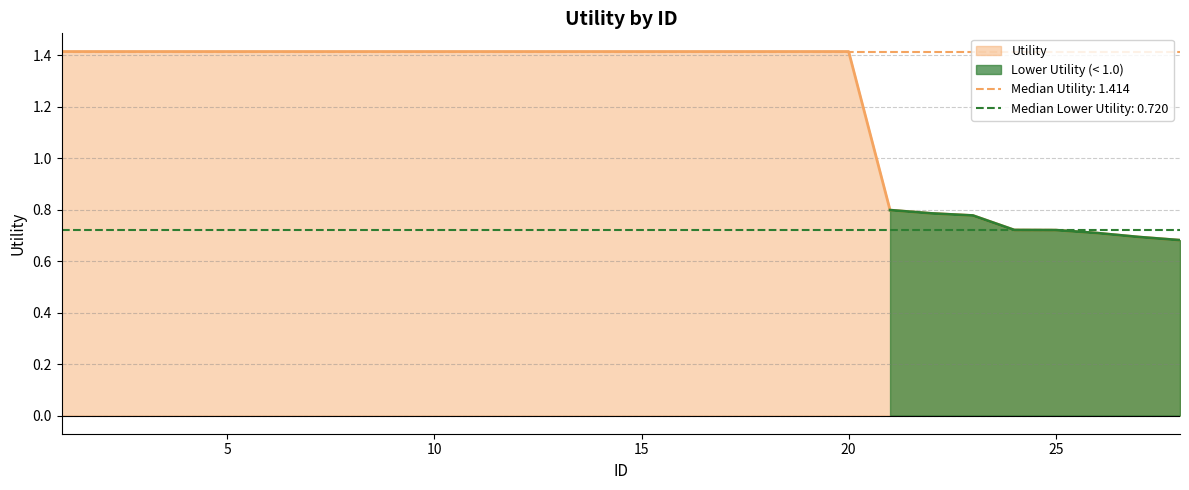

Does the chart display data point markers on the line(s)?

No